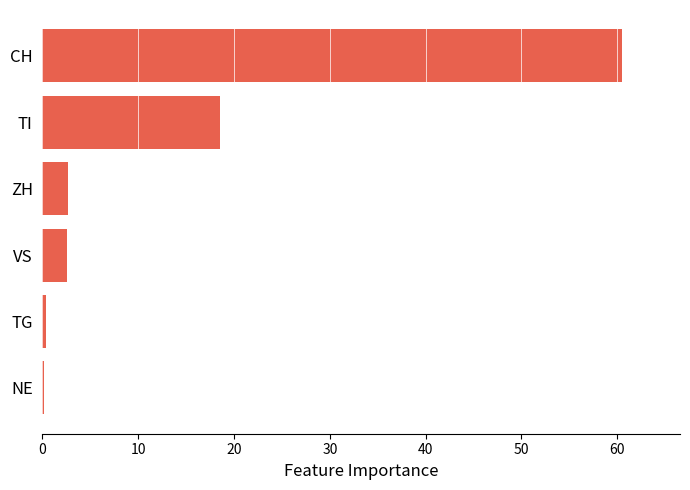

What is the greatest value displayed?

60.5